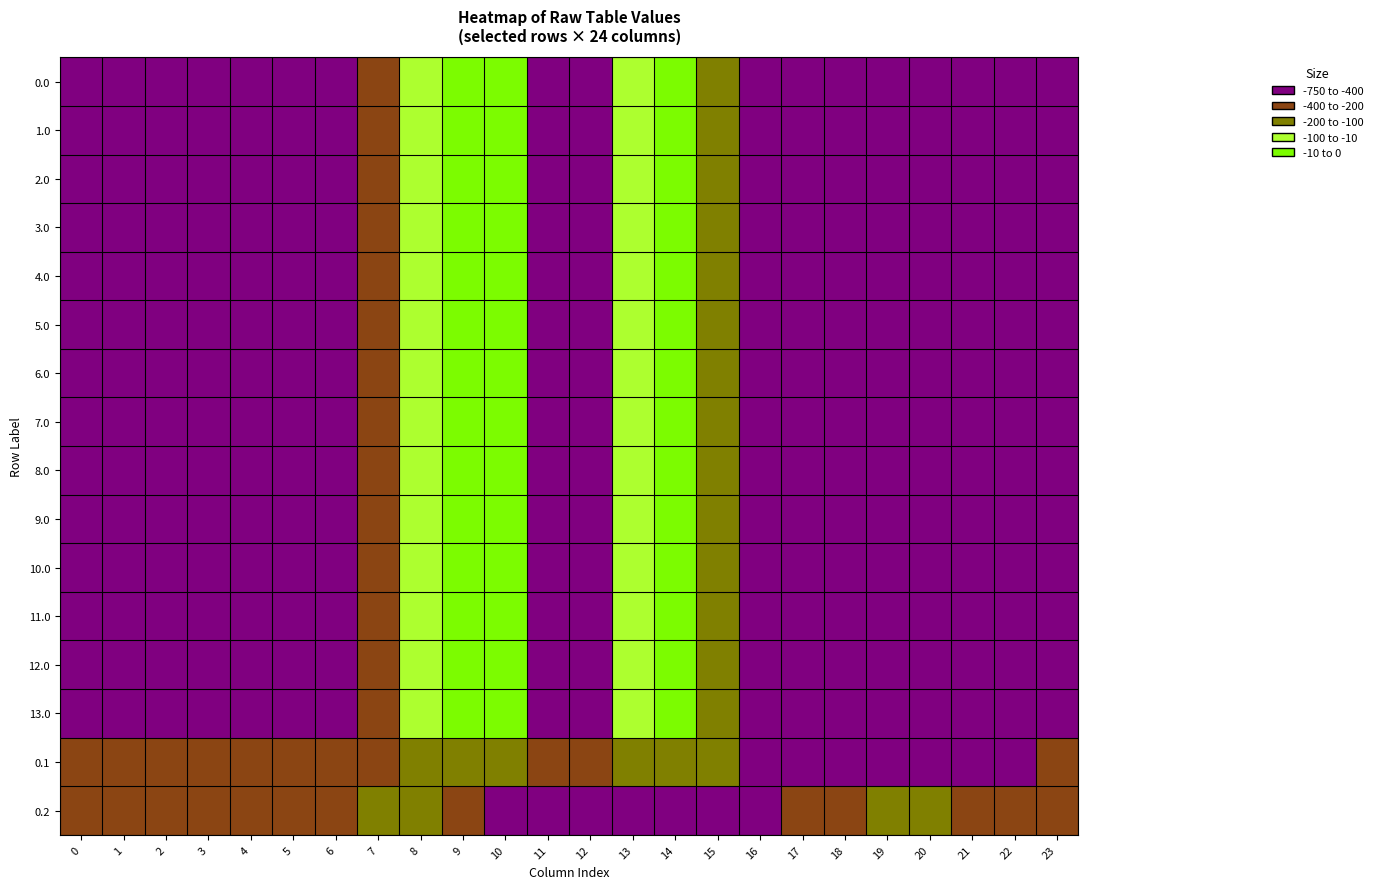

Between 4 and 16, which is larger?

4